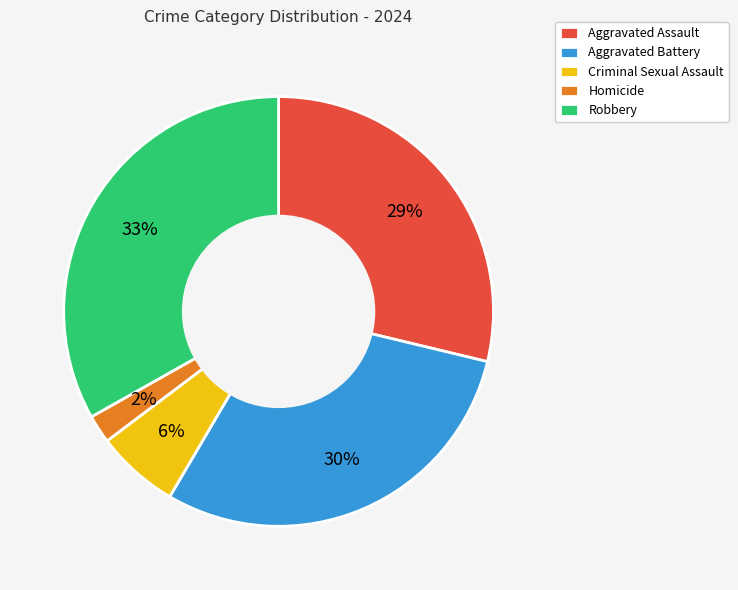

True or false: Criminal Sexual Assault accounts for 6% of the total.

True